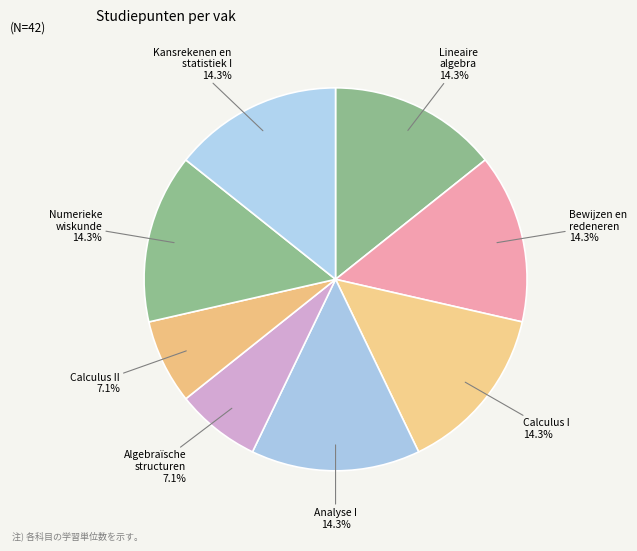

What is the total percentage of Numerieke wiskunde and Calculus I?

28.6%